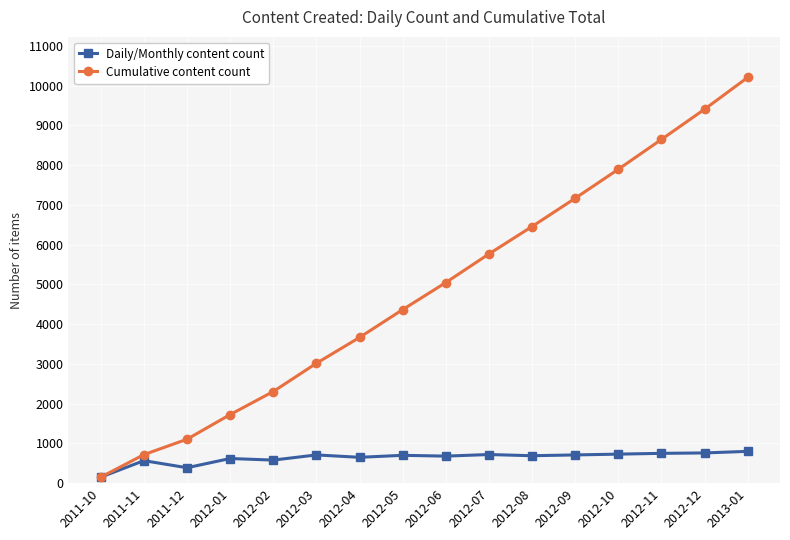

At how many categories does at least one series exceed 8551?

3